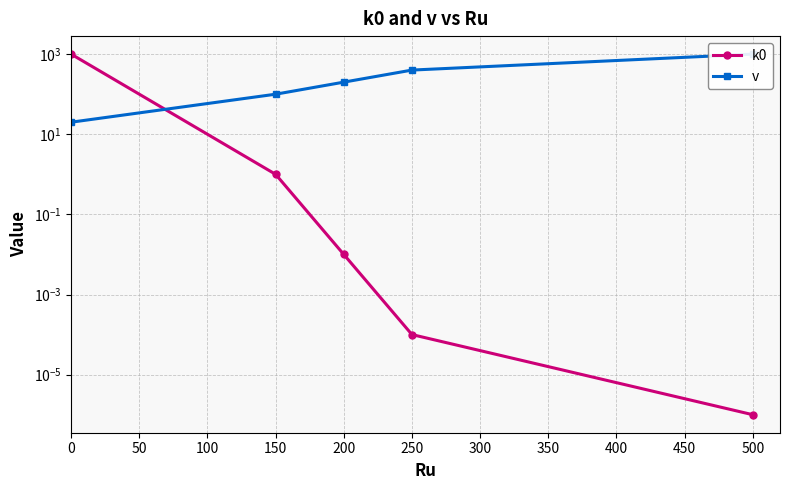

Which series ends up on top after the final intersection of v and k0?

v